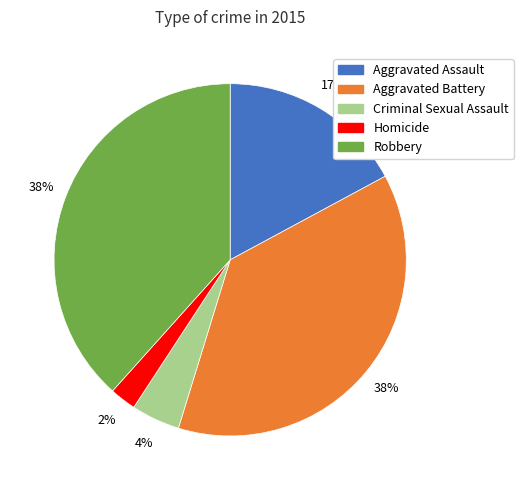

Which category has the smallest portion of the pie?

Homicide